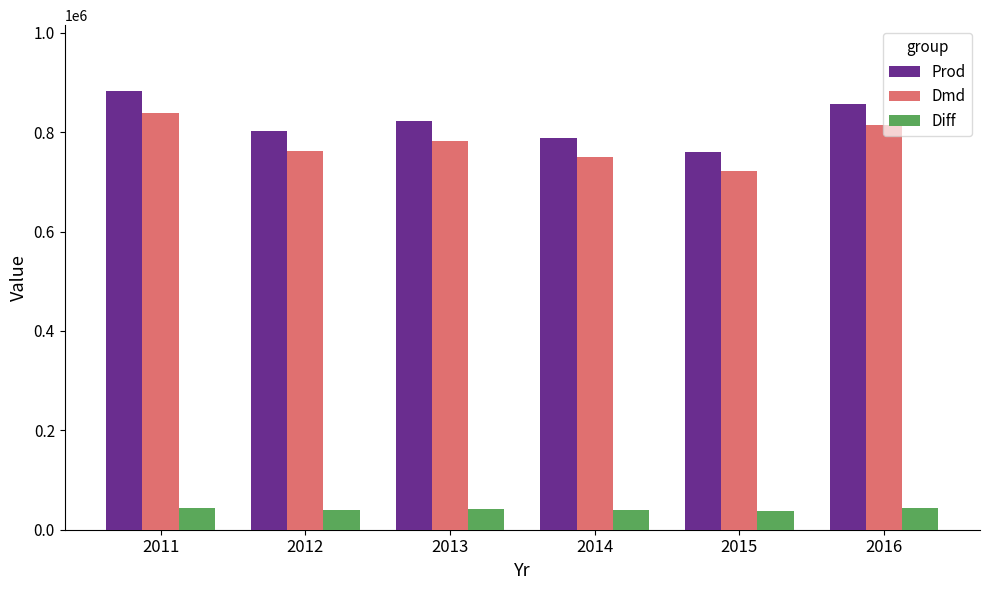

The value of Prod at 2011 is 882798.0. True or false?

True